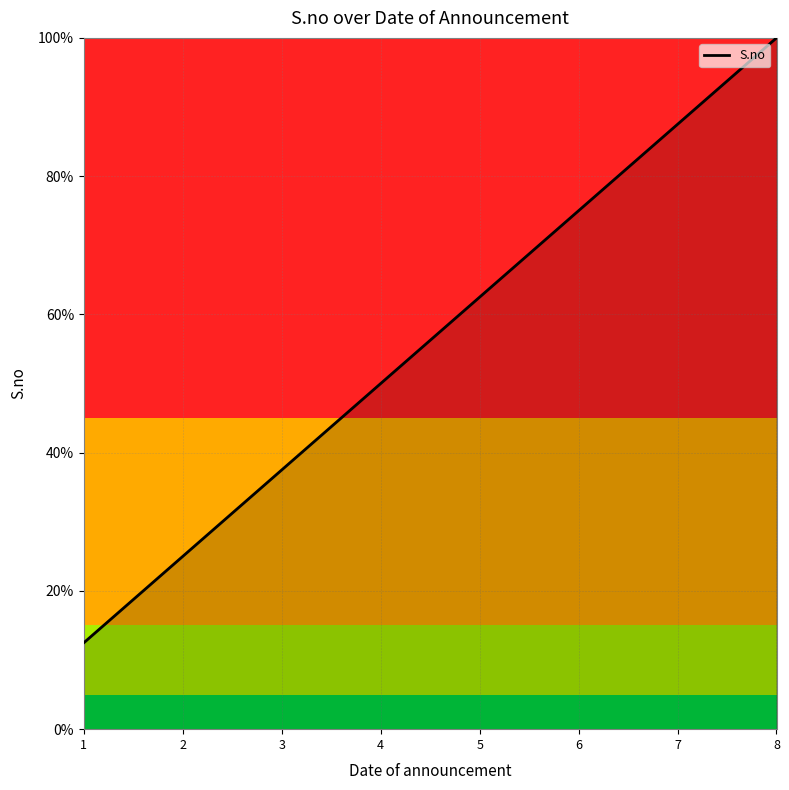

At which category does the chart reach its minimum across all series?

1